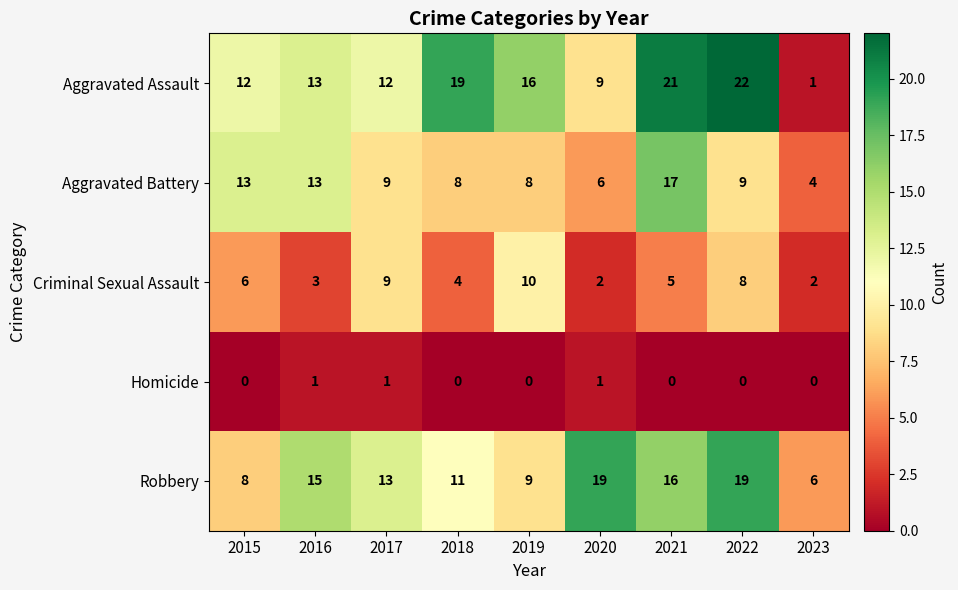

Which series has the largest total across all categories?

Aggravated Assault